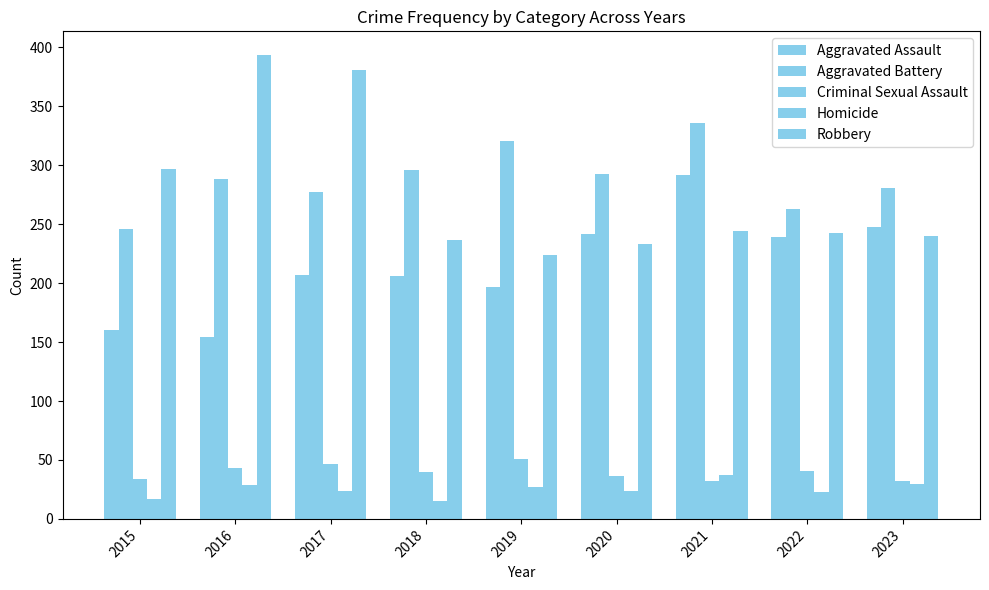

How many values in the Criminal Sexual Assault series are below 40?

4